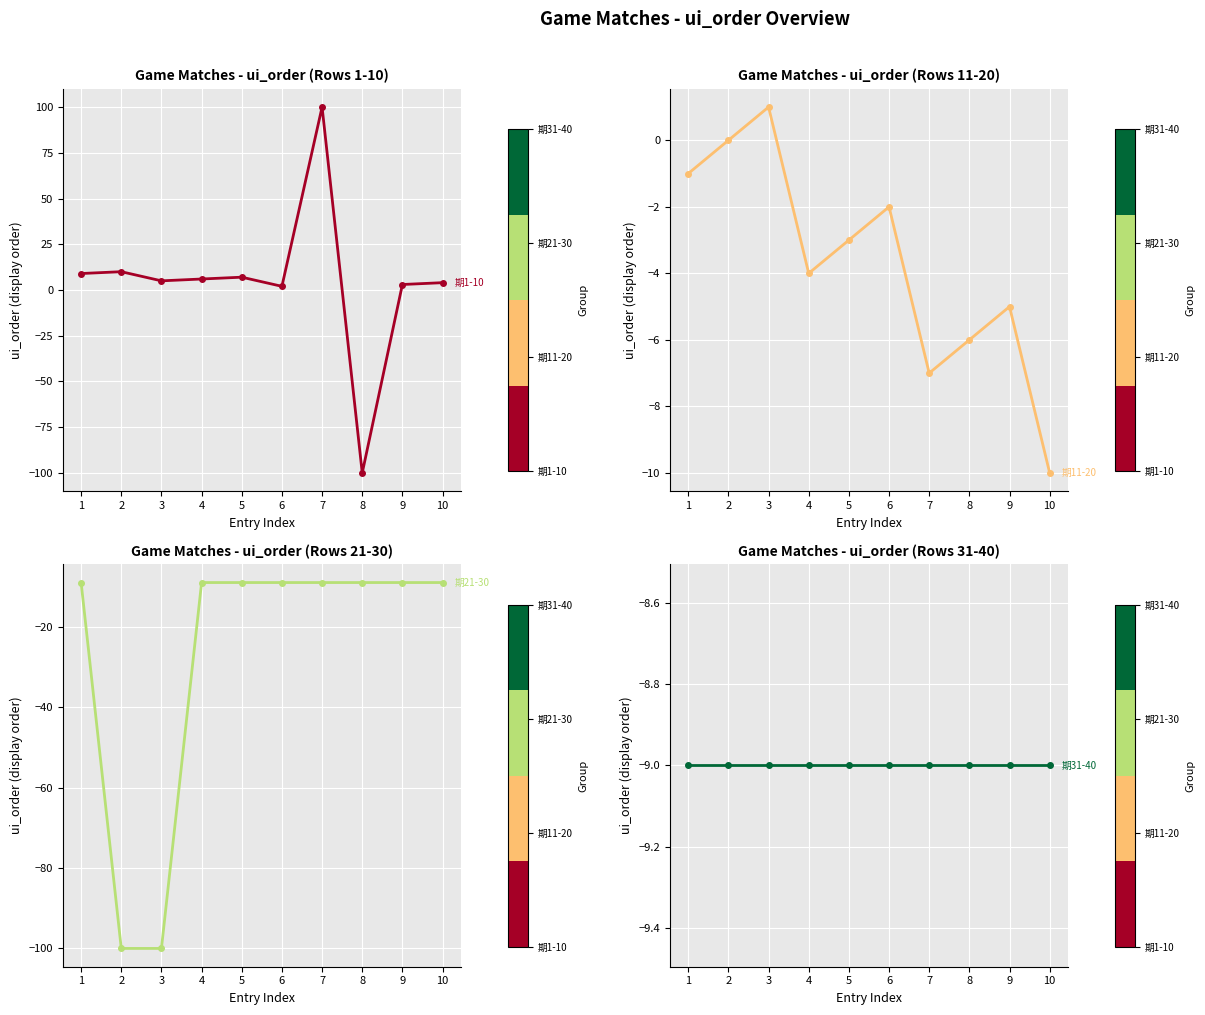

List the series in order of their overall mean, highest first.

期1-10, 期11-20, 期31-40, 期21-30